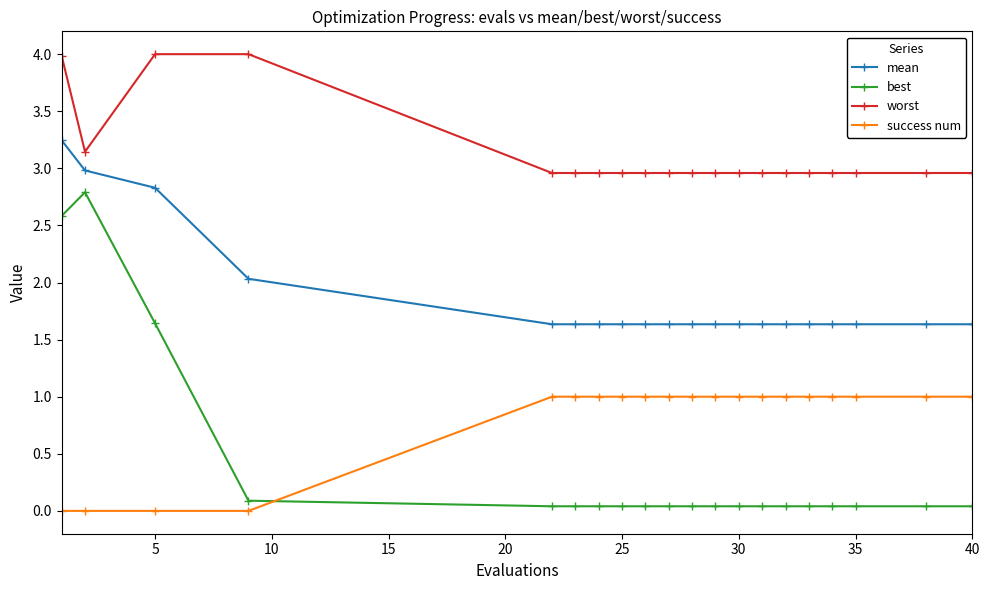

What is the difference between the second highest and minimum values in the success num series?

1.0